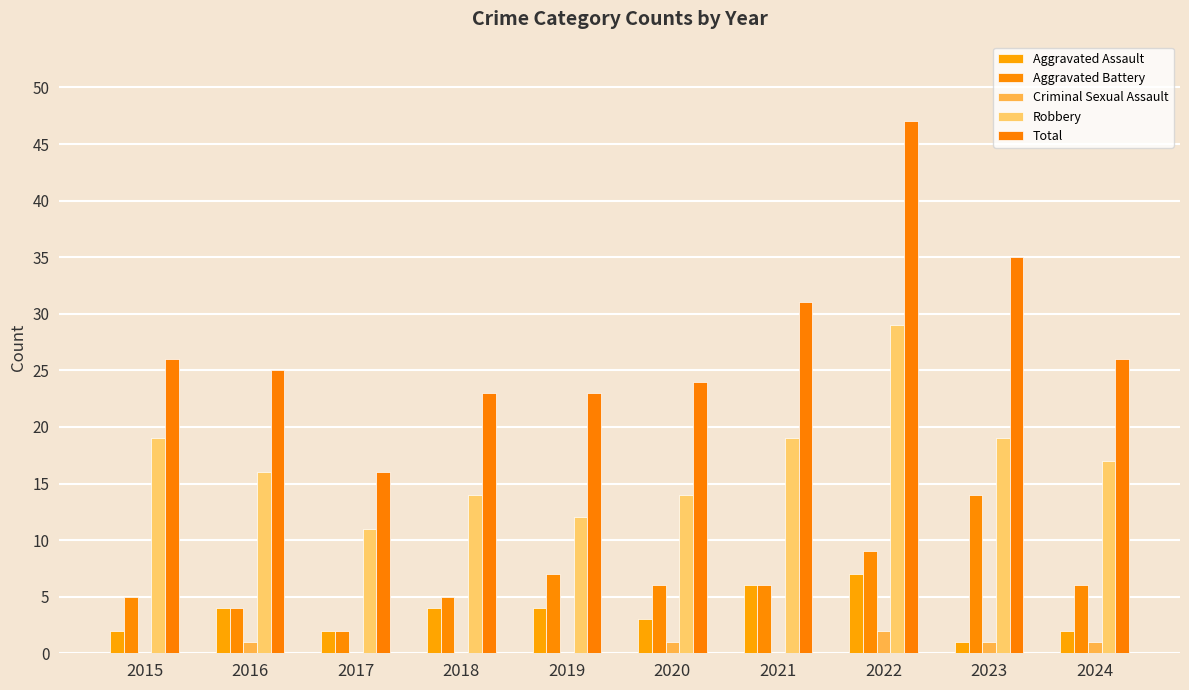

Rank the categories by Aggravated Assault value from highest to lowest.

2022, 2021, 2016, 2018, 2019, 2020, 2015, 2017, 2024, 2023